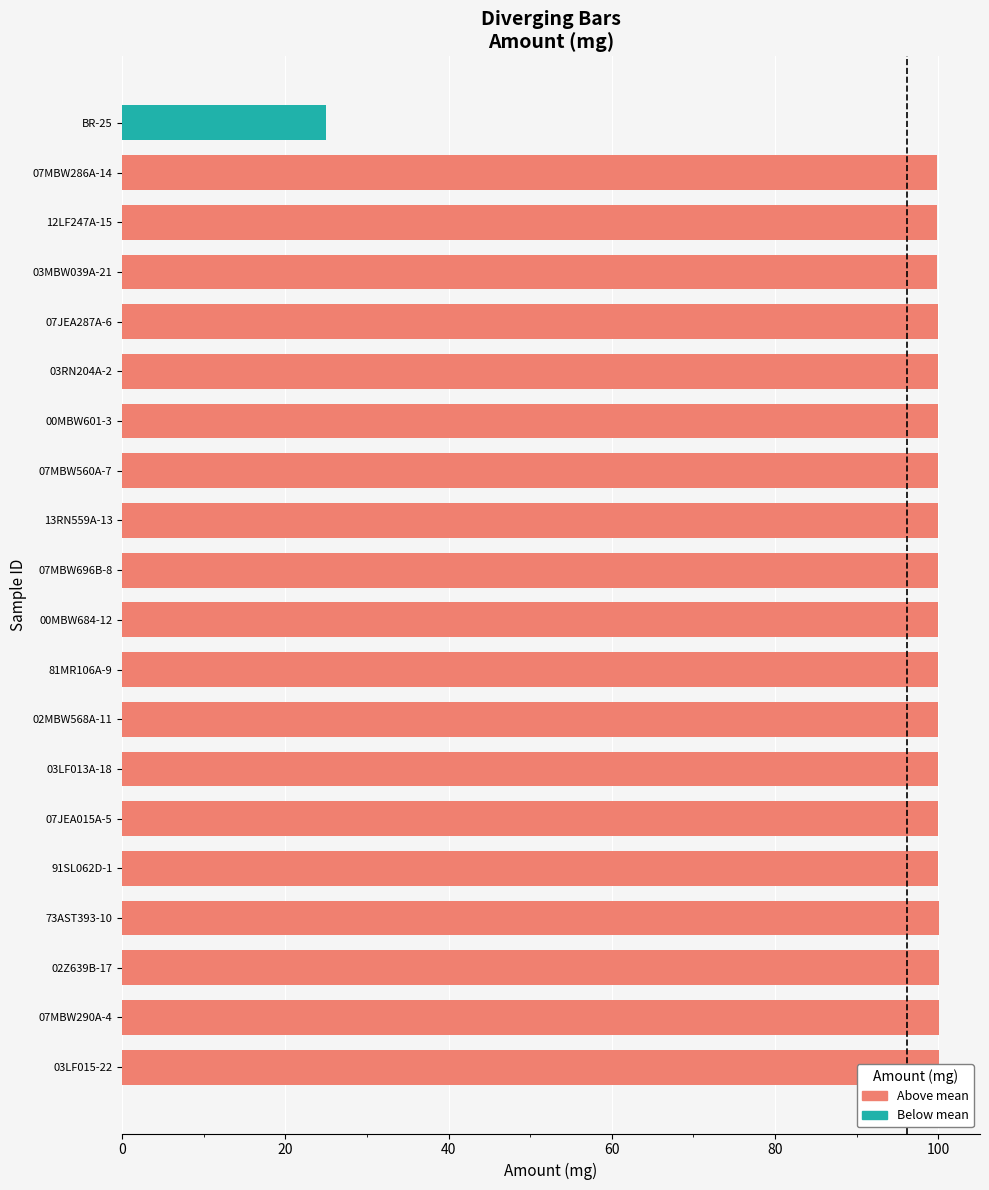

What value does the Above mean series have at 00MBW601-3?

99.9